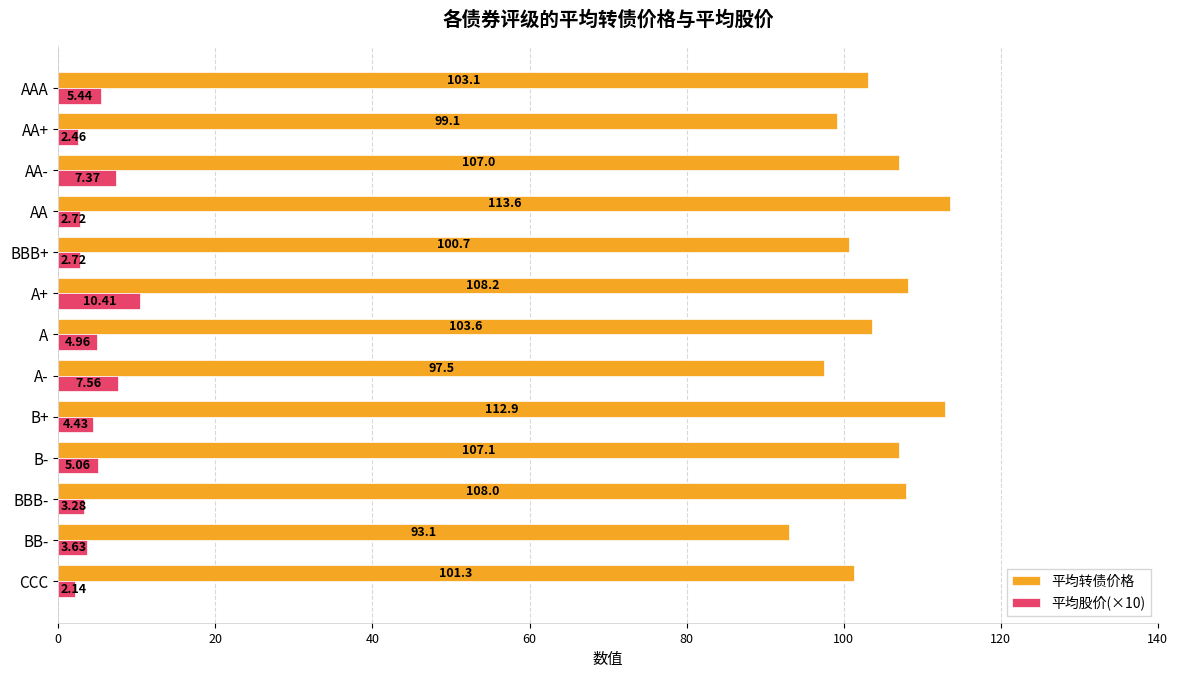

How many values in the 平均股价(×10) series are below 4?

6